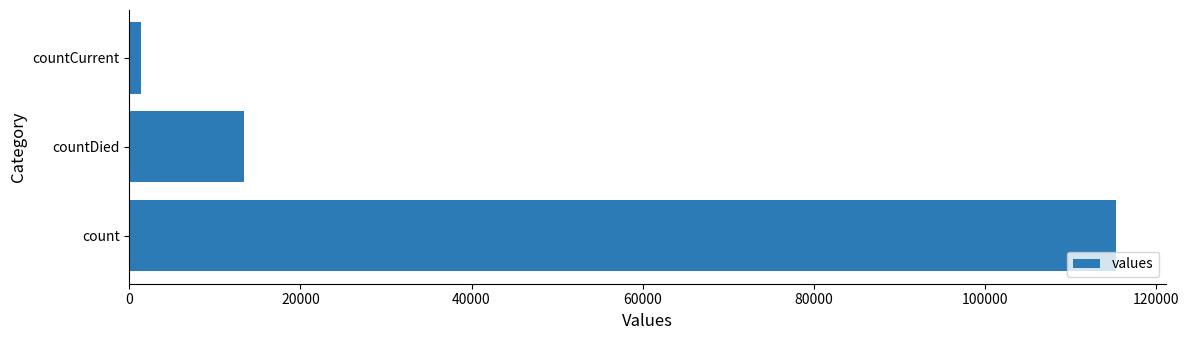

Between count and countCurrent, which is larger?

count